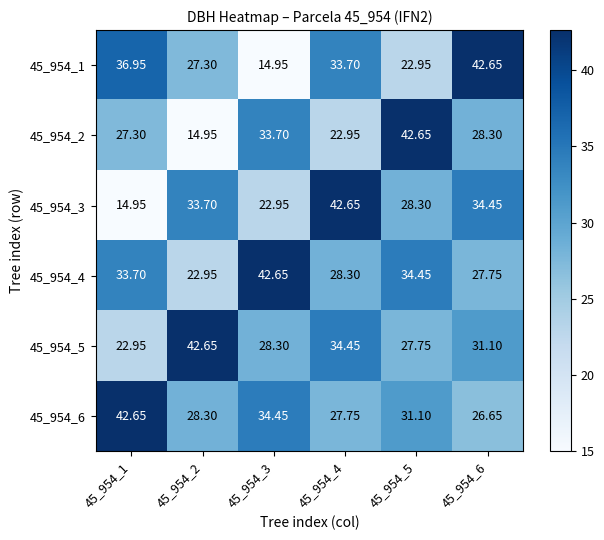

Is the value of 45_954_6 at 45_954_2 greater than the value of 45_954_5 at 45_954_1?

Yes